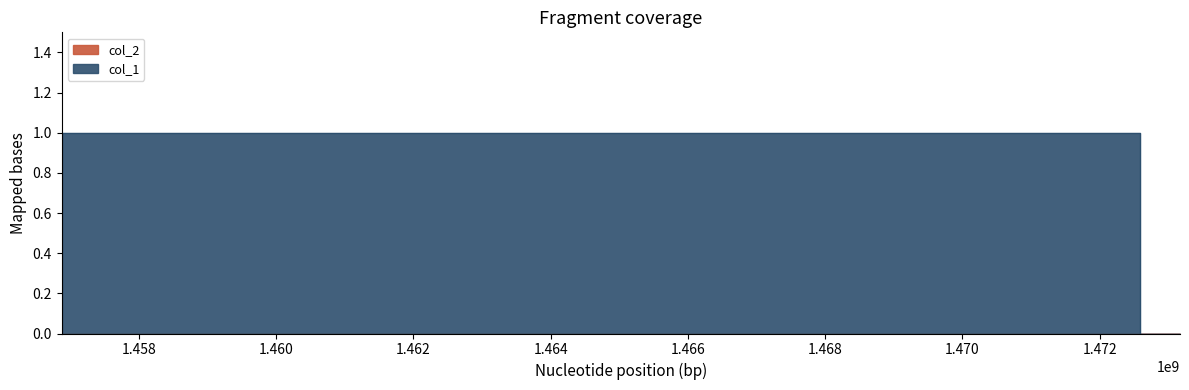

Between 1472588598 and 1456873506, which is larger?

1472588598